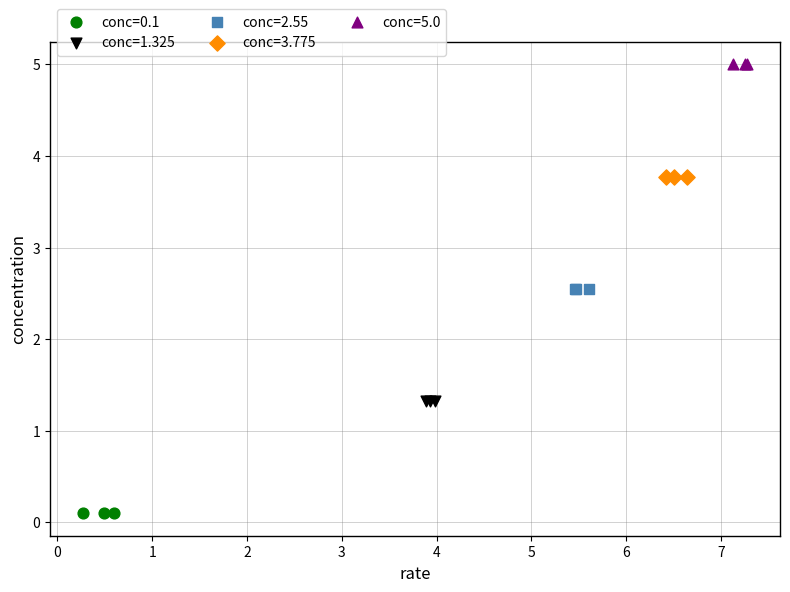

Which series contains the highest Y value?

conc=5.0